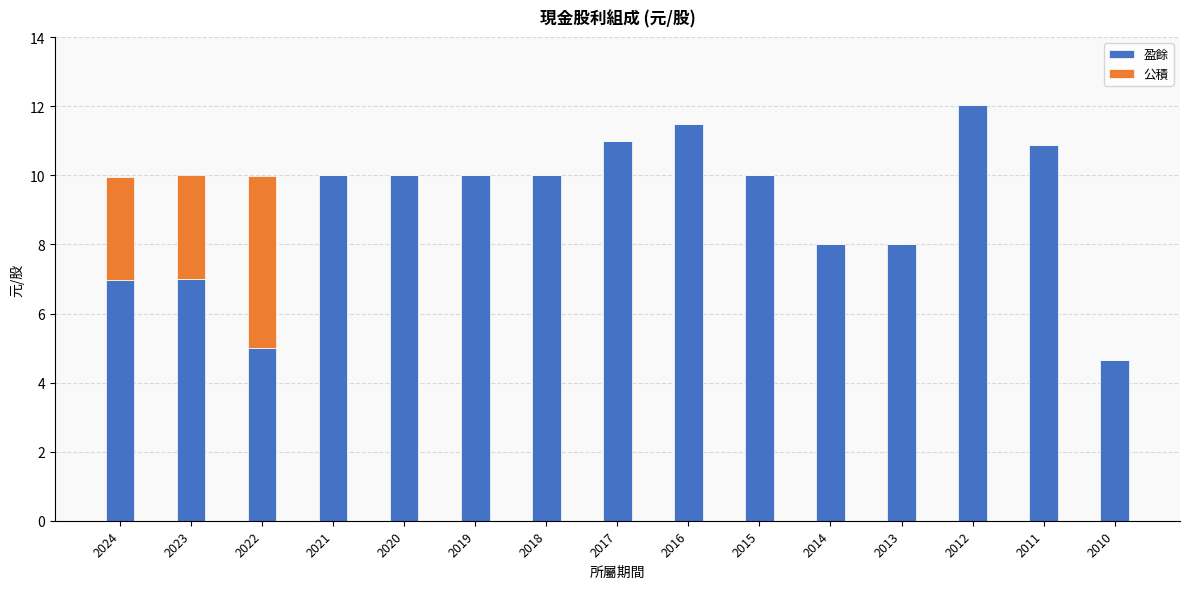

What is the total value across all series at 2020?

10.0